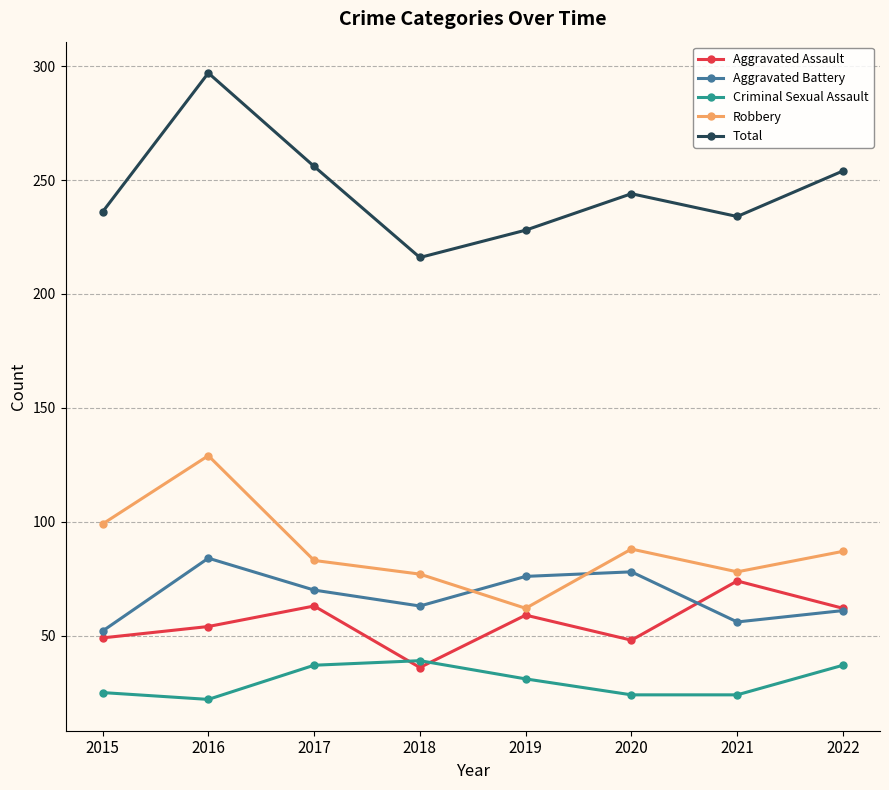

What are all the series names shown in the legend?

Aggravated Assault, Aggravated Battery, Criminal Sexual Assault, Robbery, Total